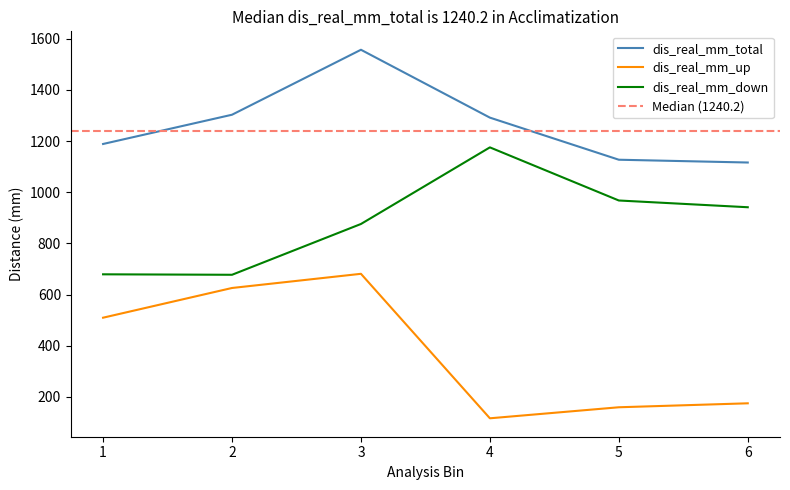

How many categories are shown in the chart?

6